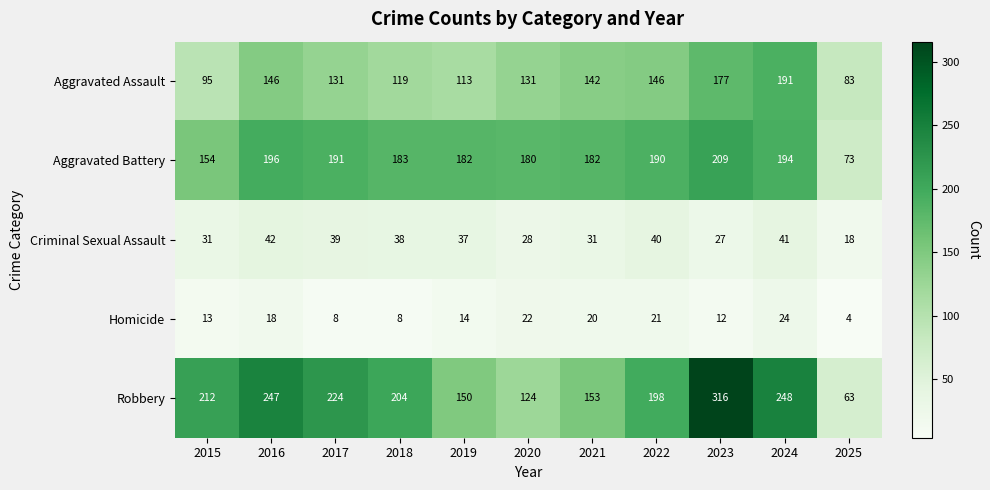

How many data points in Homicide are less than 14?

5